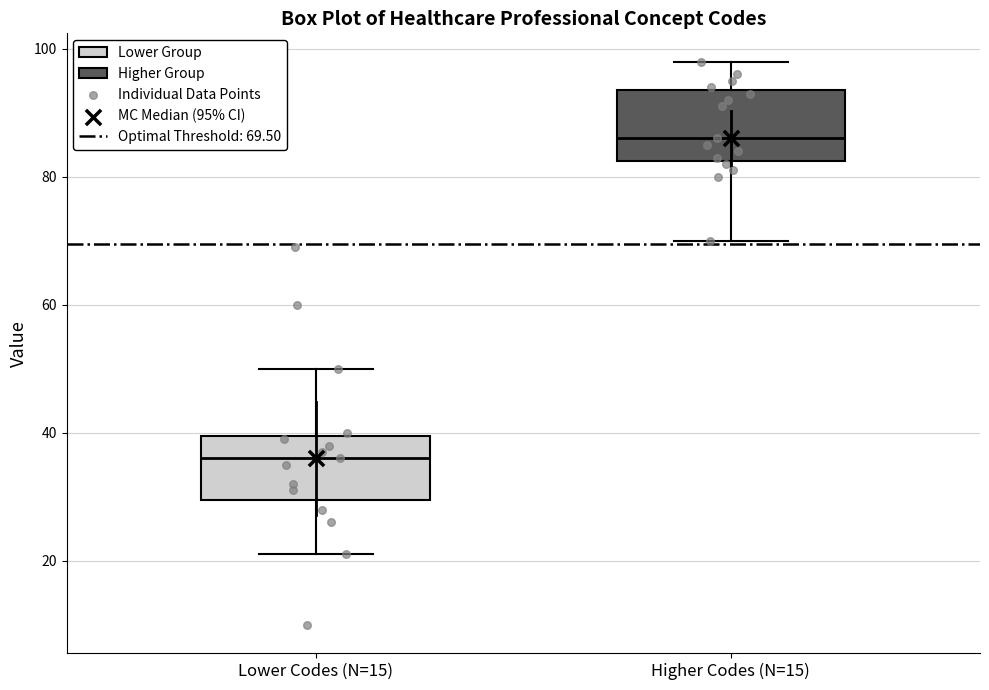

Which box's median line is the highest?

Higher Codes (N=15)